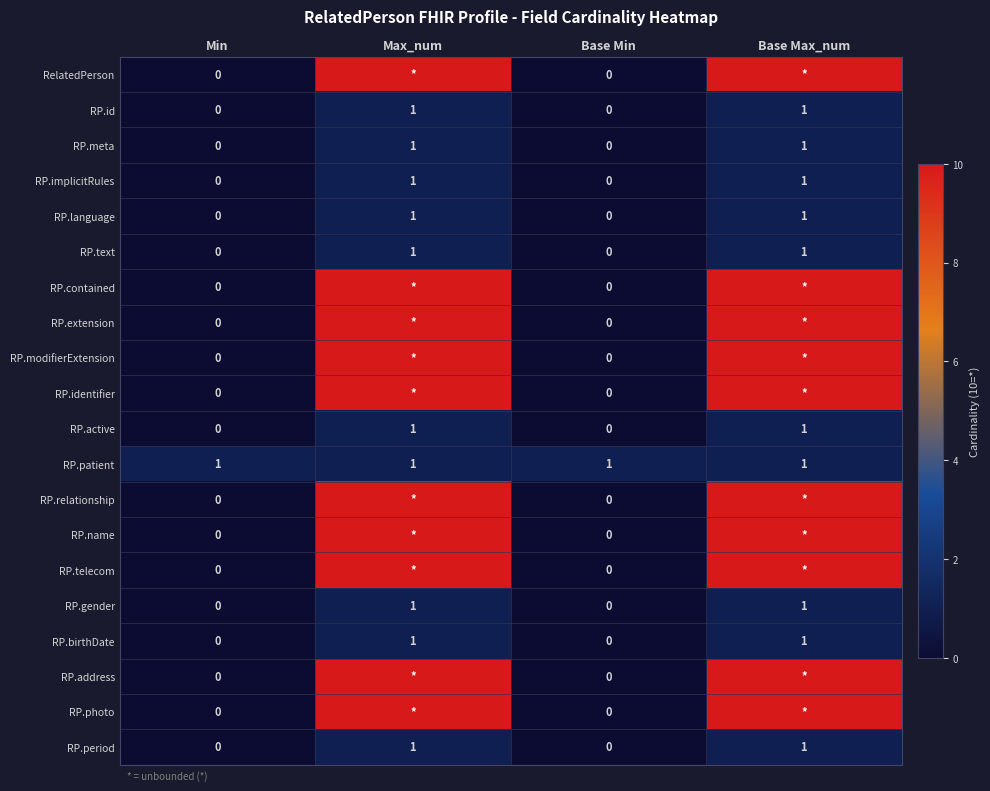

What is the difference between the maximum and second lowest values in the RP.meta series?

1